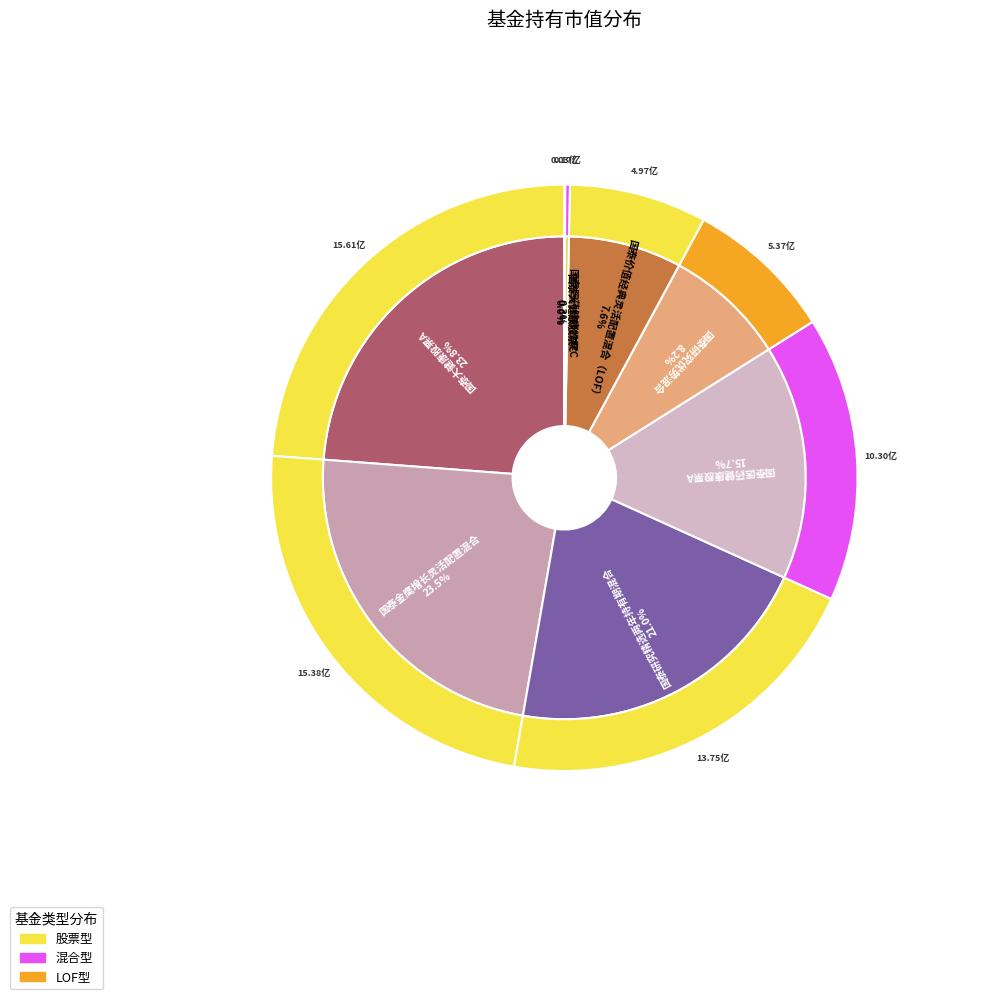

Count the number of slices in the pie.

8